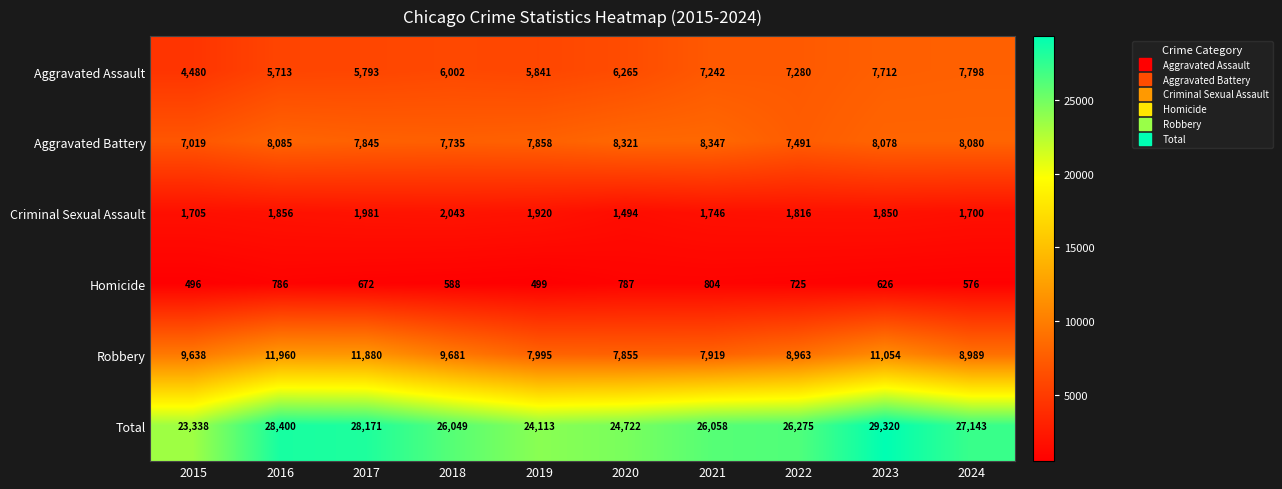

At 2022, list the series in order from largest to smallest.

Total, Robbery, Aggravated Battery, Aggravated Assault, Criminal Sexual Assault, Homicide